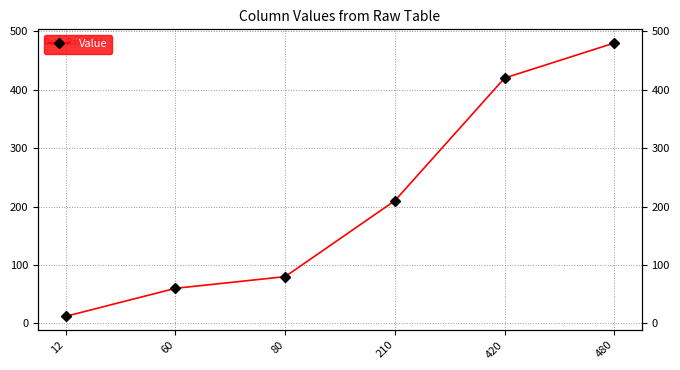

True or false: the data has more than 0 interior local peaks.

False